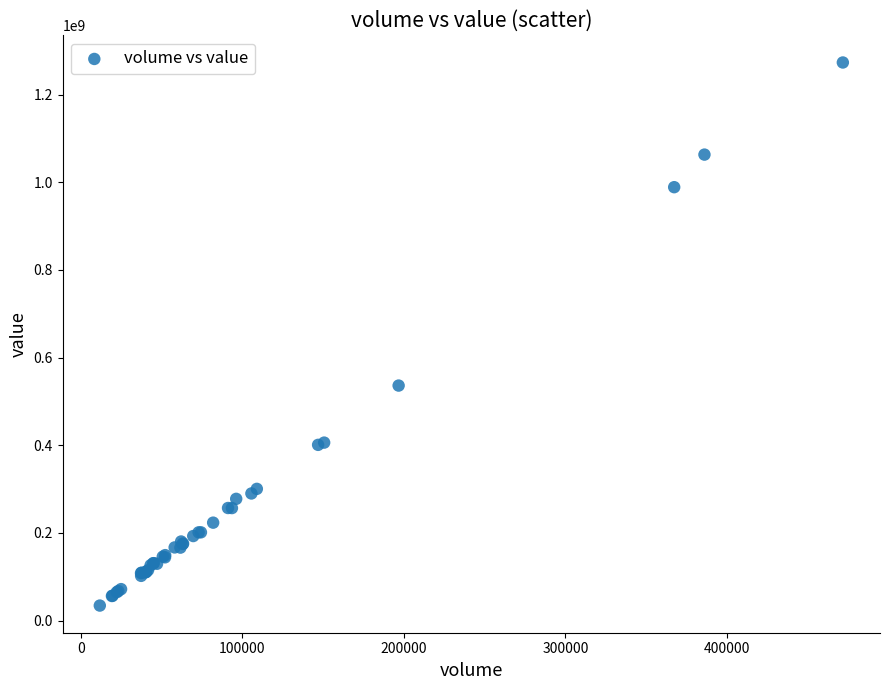

What Y value in the scatter plot is closest to 653714336?

536111837.7